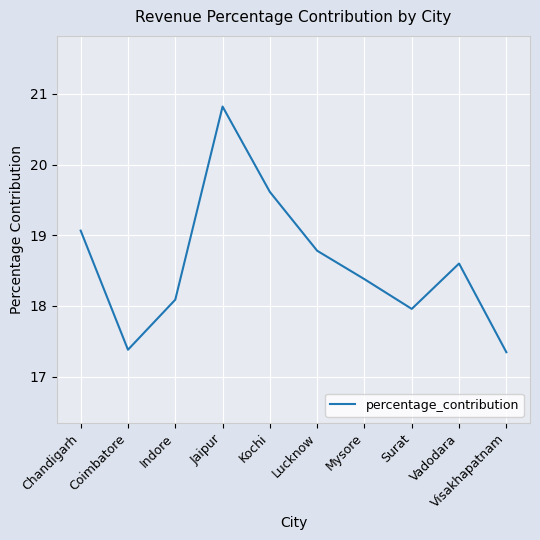

What is the change in value from Coimbatore to Lucknow?

+1.4